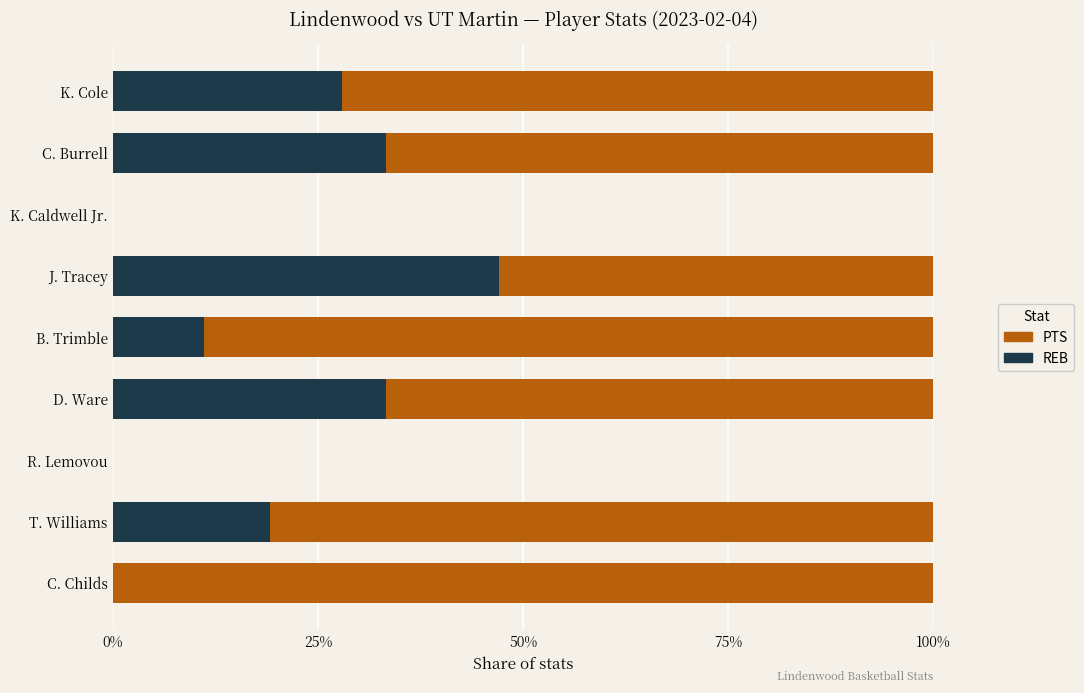

What is the sum of all REB values?

172.1